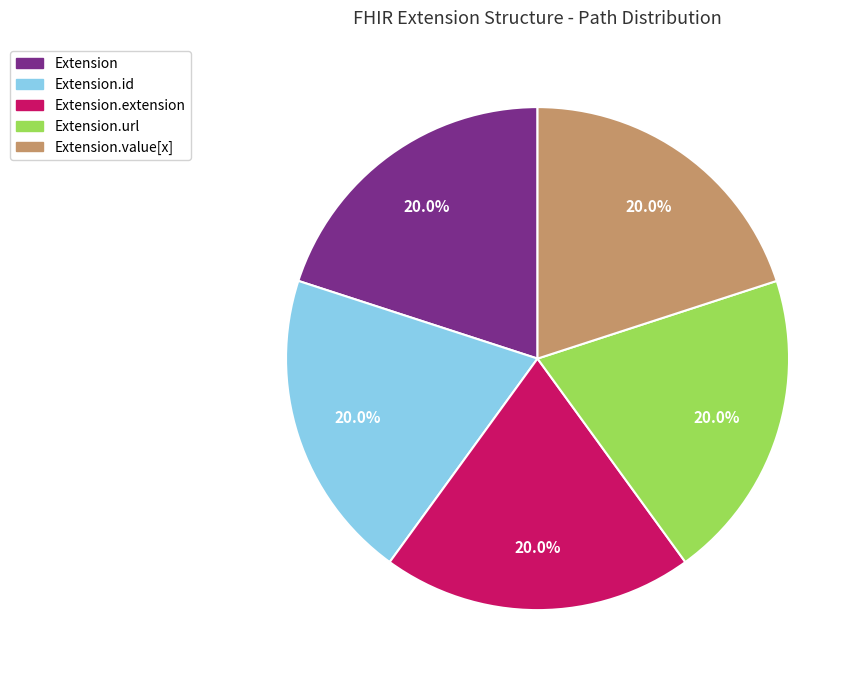

Is there a majority slice in this chart?

No